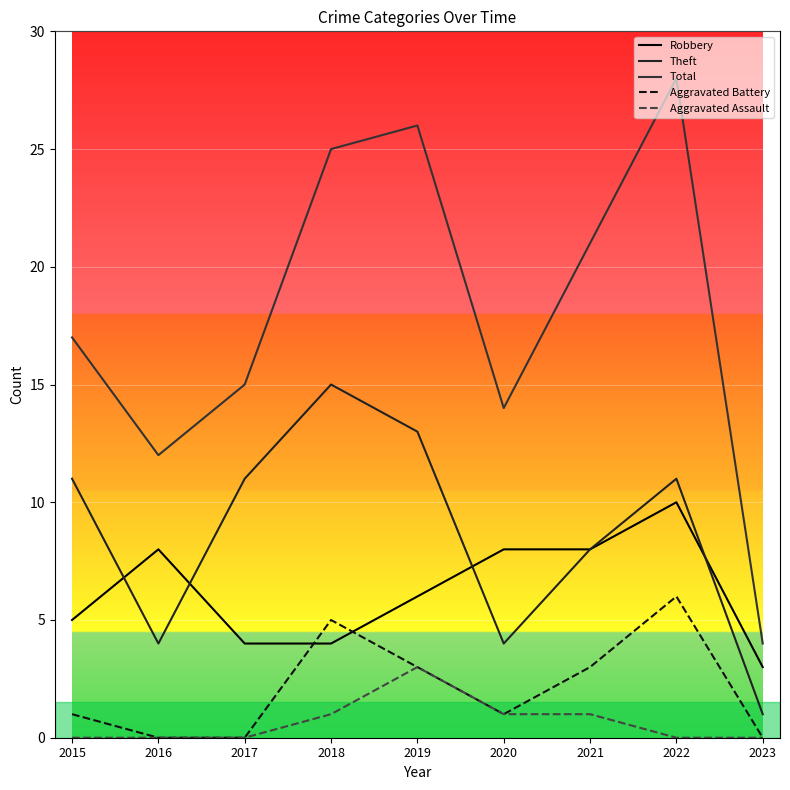

At which category does Theft reach its first local peak?

2018